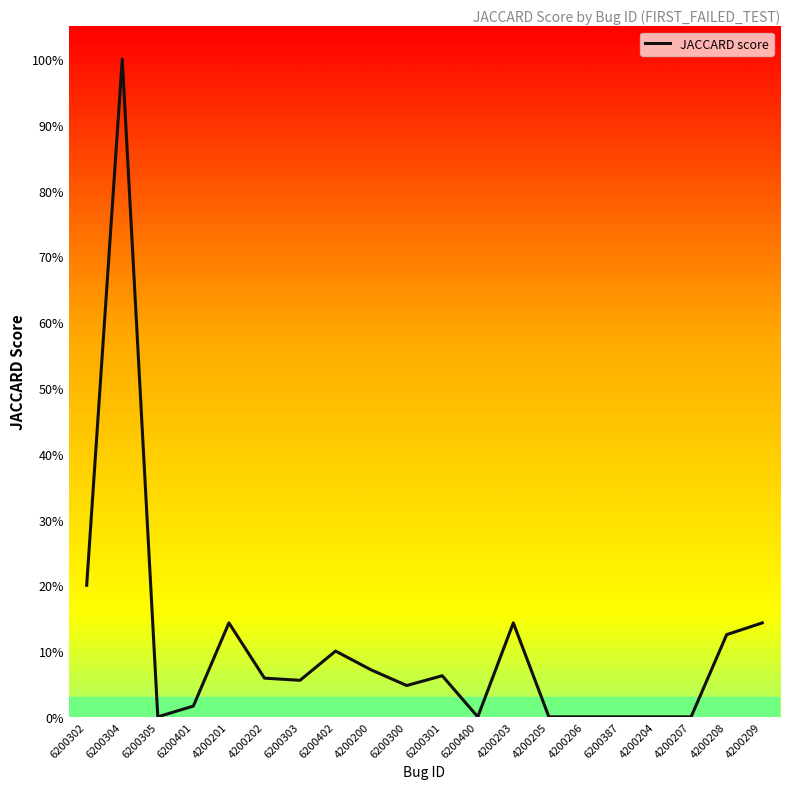

At which label is the value closest to 0?

6200305